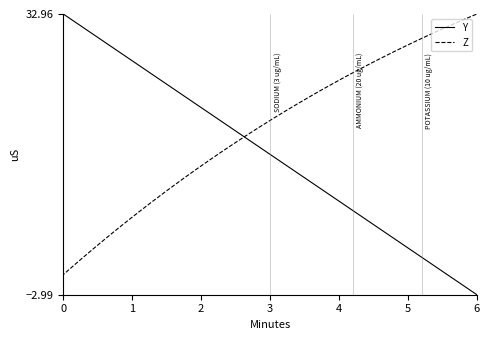

What is the difference between the second highest and second lowest values in the Y series?

35.0